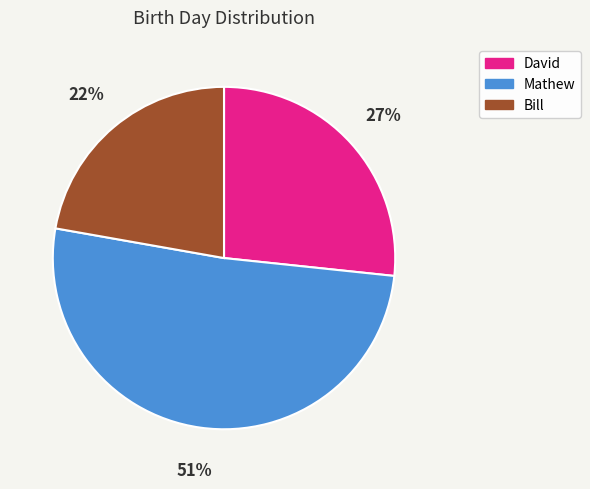

True or false: Bill accounts for 8% of the total.

False